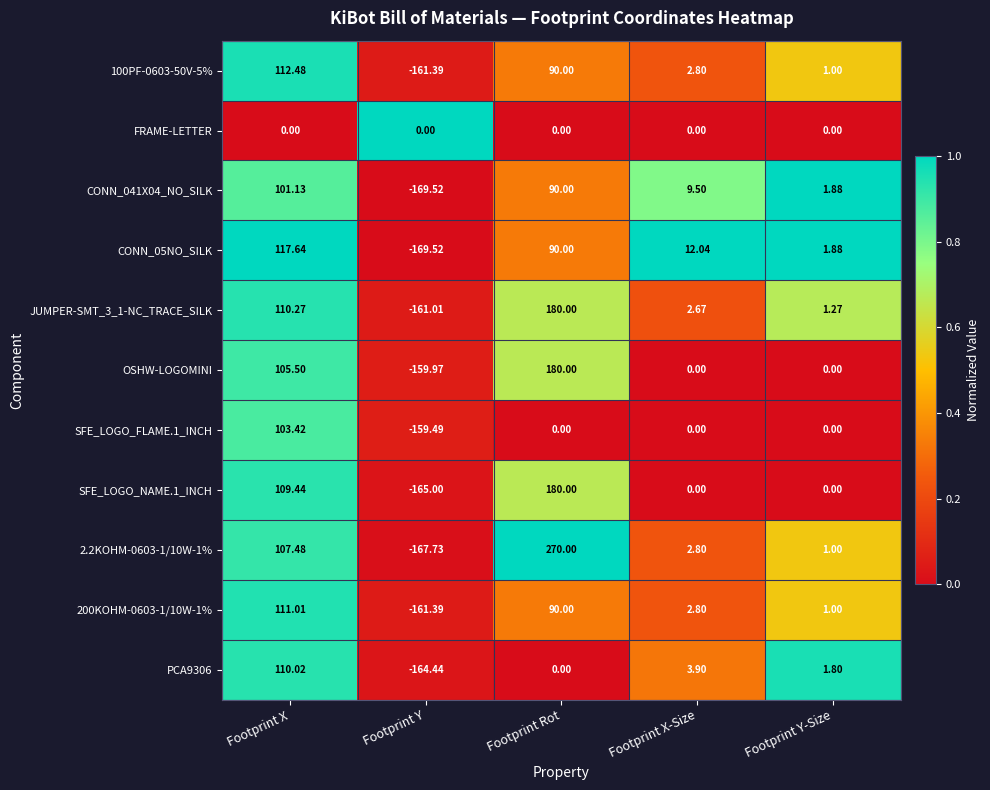

List the labels in order of 200KOHM-0603-1/10W-1% value, largest first.

Footprint X, Footprint Rot, Footprint X-Size, Footprint Y-Size, Footprint Y